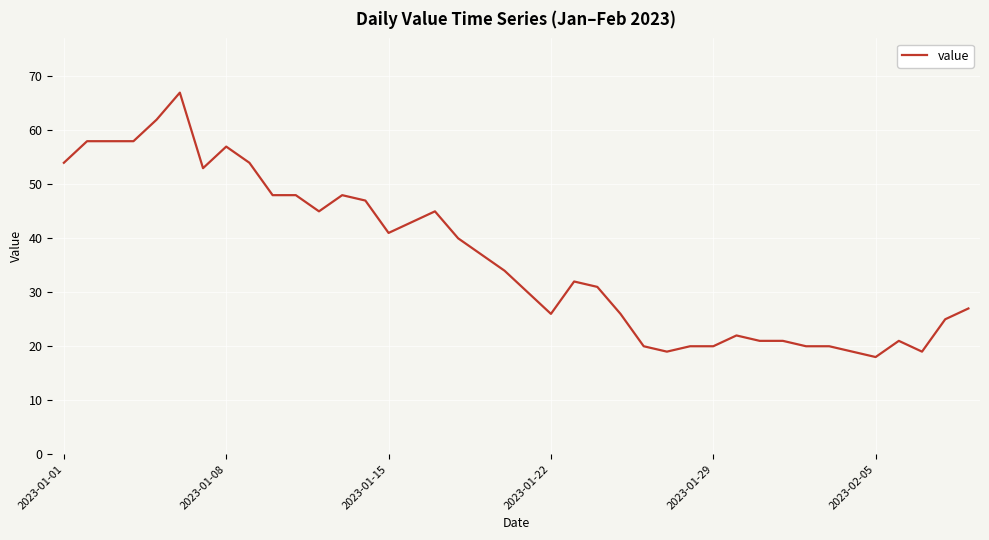

What is the greatest value displayed?

67